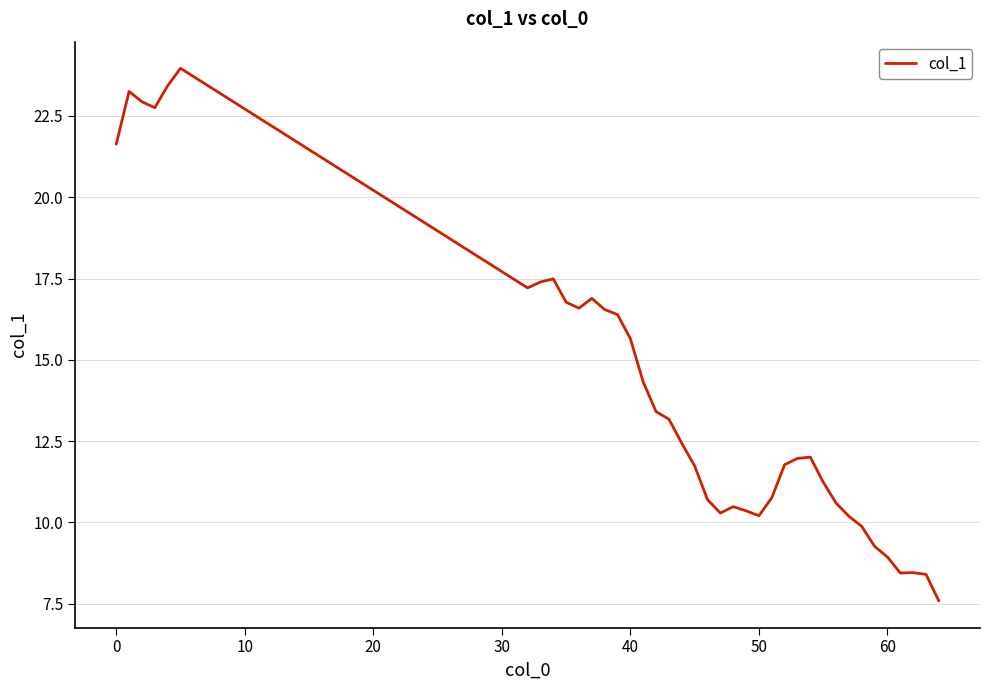

What is the difference between the maximum and minimum values?

16.4